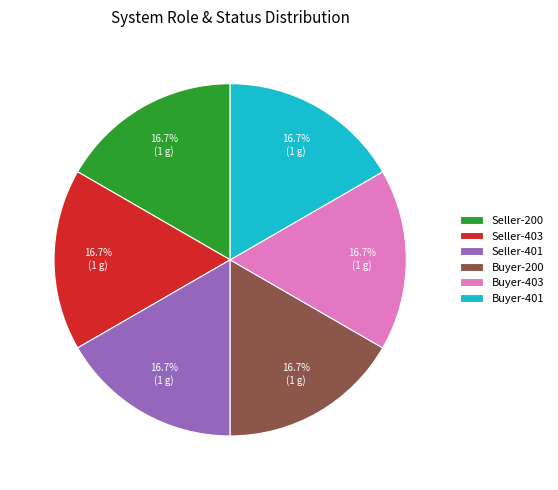

To the nearest percent, what is the average slice percentage?

17%